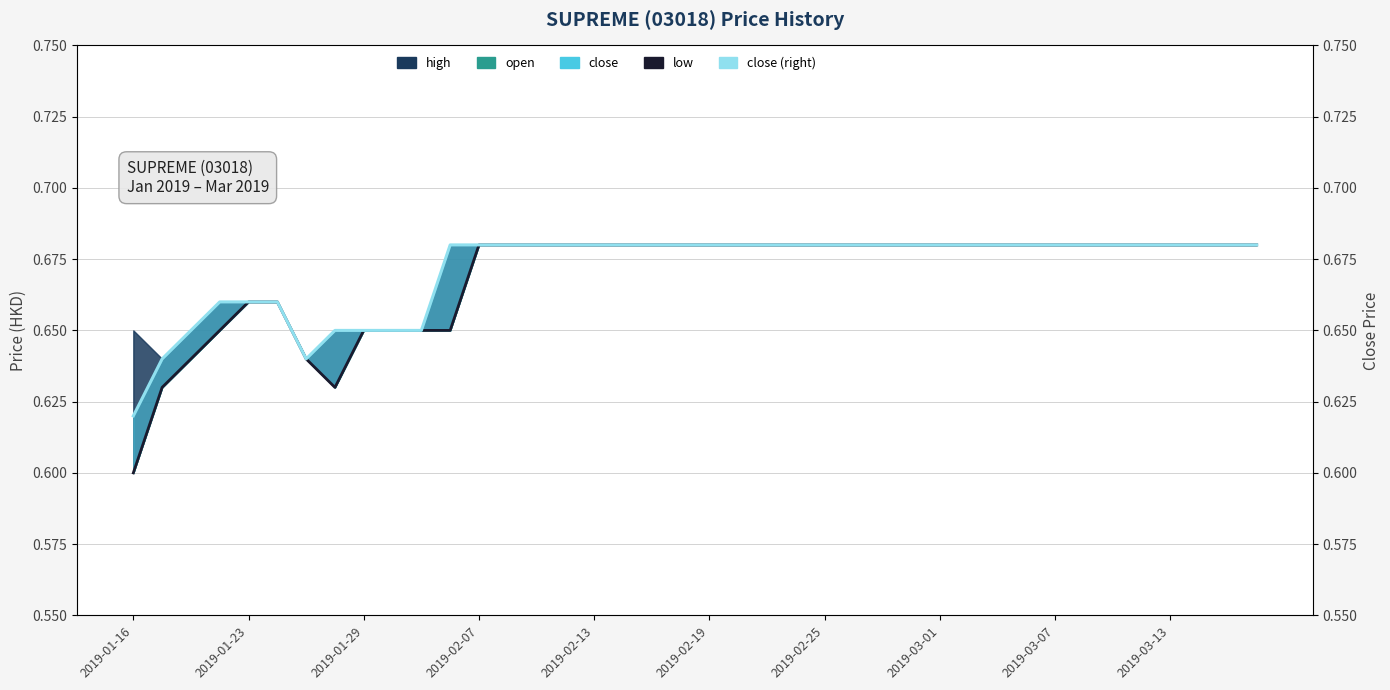

True or false: low and close (right) intersect in this chart.

False